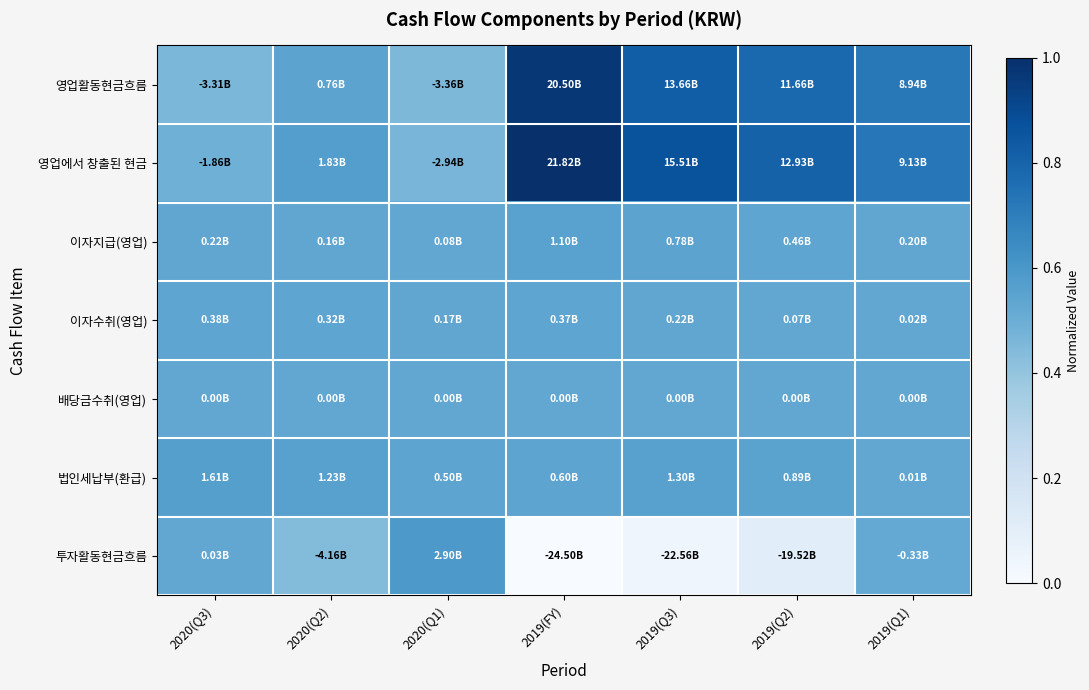

Reading right to left, transcribe all the data shown in this chart.

영업활동현금흐름: 2019(Q1)=0.7	2019(Q2)=0.8	2019(Q3)=0.8	2019(FY)=1.0	2020(Q1)=0.5	2020(Q2)=0.5	2020(Q3)=0.5
영업에서 창출된 현금: 2019(Q1)=0.7	2019(Q2)=0.8	2019(Q3)=0.9	2019(FY)=1.0	2020(Q1)=0.5	2020(Q2)=0.6	2020(Q3)=0.5
이자지급(영업): 2019(Q1)=0.5	2019(Q2)=0.5	2019(Q3)=0.5	2019(FY)=0.6	2020(Q1)=0.5	2020(Q2)=0.5	2020(Q3)=0.5
이자수취(영업): 2019(Q1)=0.5	2019(Q2)=0.5	2019(Q3)=0.5	2019(FY)=0.5	2020(Q1)=0.5	2020(Q2)=0.5	2020(Q3)=0.5
배당금수취(영업): 2019(Q1)=0.5	2019(Q2)=0.5	2019(Q3)=0.5	2019(FY)=0.5	2020(Q1)=0.5	2020(Q2)=0.5	2020(Q3)=0.5
법인세납부(환급): 2019(Q1)=0.5	2019(Q2)=0.5	2019(Q3)=0.6	2019(FY)=0.5	2020(Q1)=0.5	2020(Q2)=0.6	2020(Q3)=0.6
투자활동현금흐름: 2019(Q1)=0.5	2019(Q2)=0.1	2019(Q3)=0.0	2019(FY)=0.0	2020(Q1)=0.6	2020(Q2)=0.4	2020(Q3)=0.5